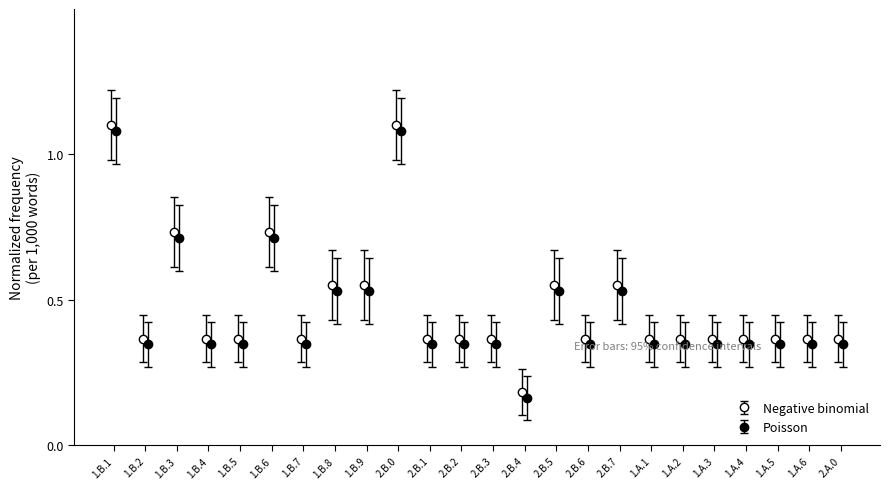

Reading left to right, extract all data points from this chart.

1.1	0.4	0.7	0.4	0.4	0.7	0.4	0.6	0.6	1.1	0.4	0.4	0.4	0.2	0.6	0.4	0.6	0.4	0.4	0.4	0.4	0.4	0.4	0.4